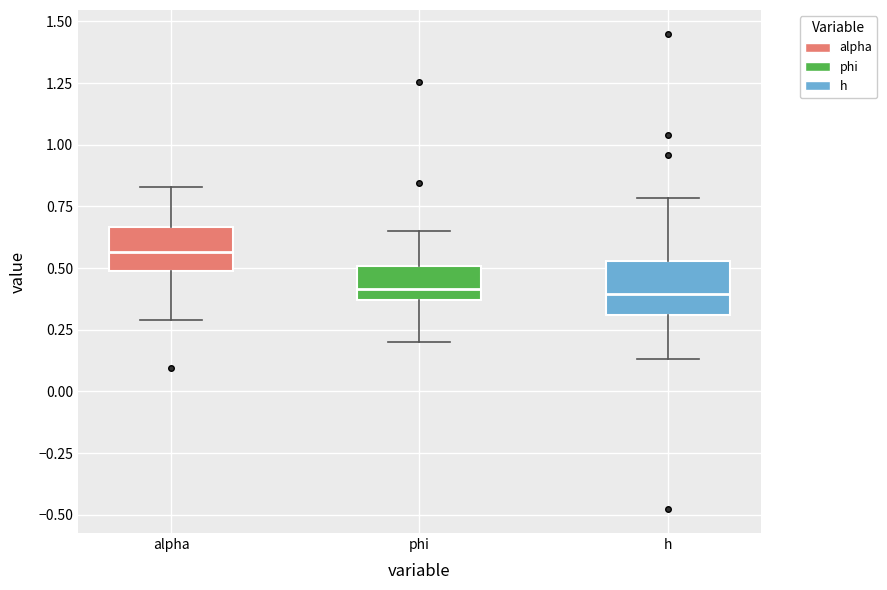

Which box's median line is the highest?

alpha